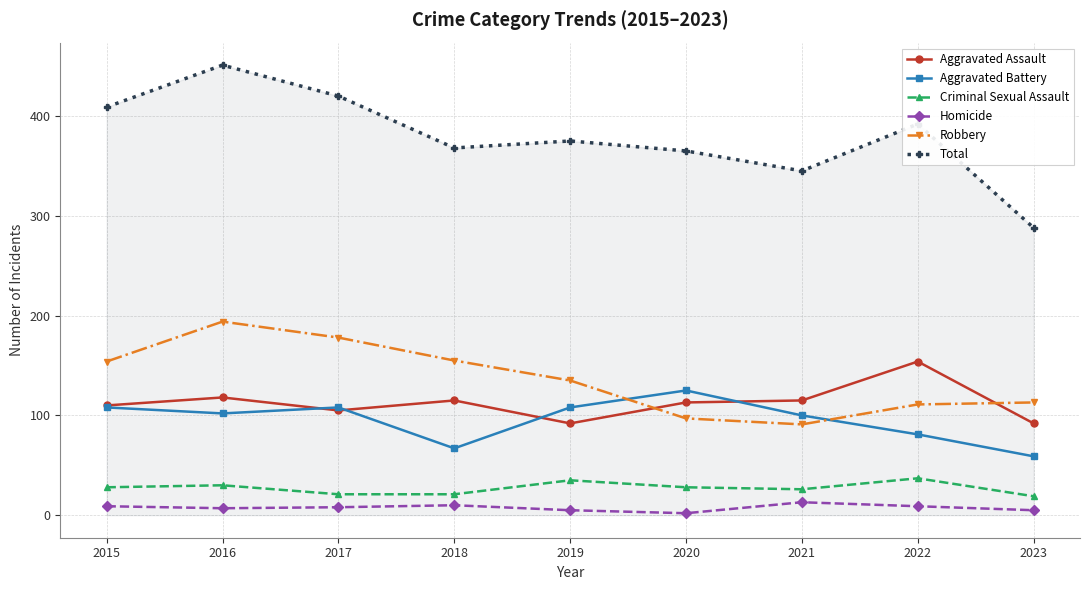

In Total, how many points are lower than both neighbors (excluding endpoints)?

2